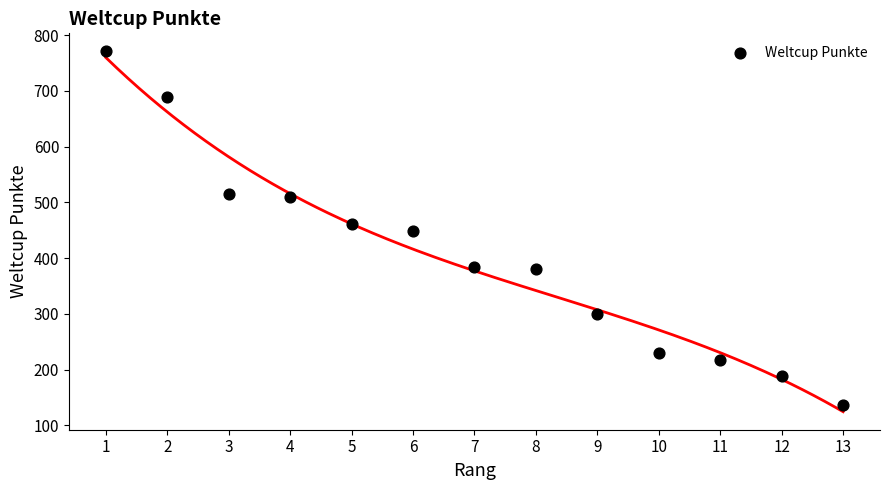

What is the range of X values (max minus min)?

12